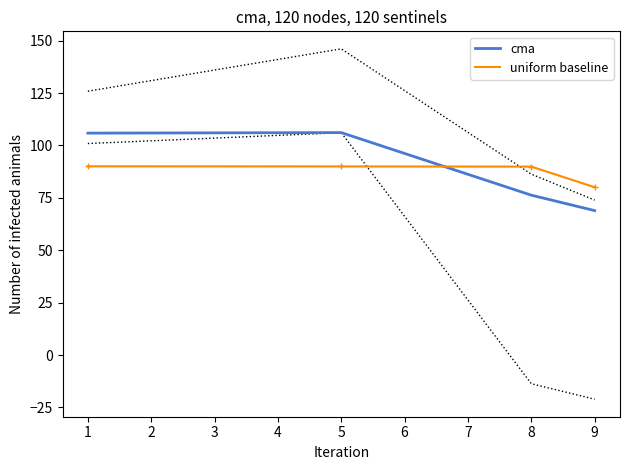

What is the difference between the uniform baseline values at 9 and 8?

9.8